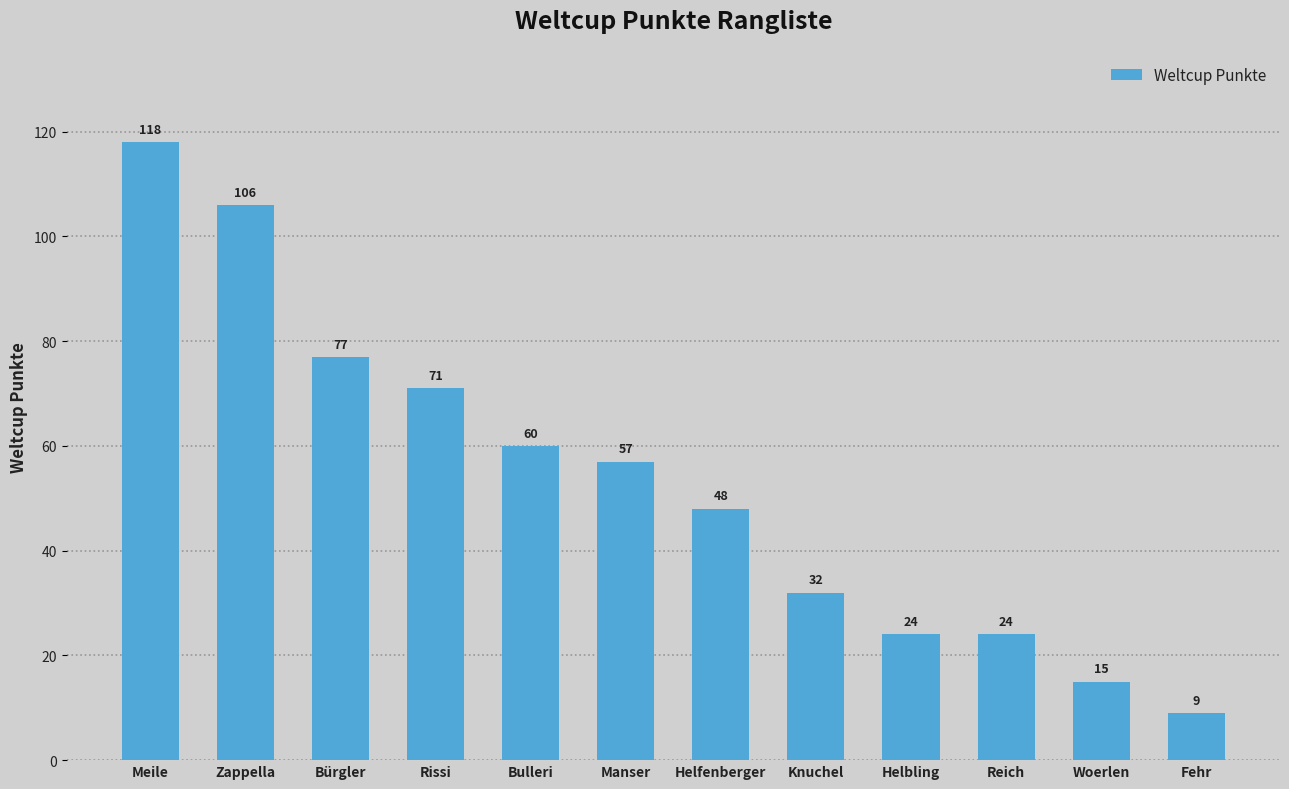

Reading left to right, transcribe all the data shown in this chart.

Meile=118	Zappella=106	Bürgler=77	Rissi=71	Bulleri=60	Manser=57	Helfenberger=48	Knuchel=32	Helbling=24	Reich=24	Woerlen=15	Fehr=9